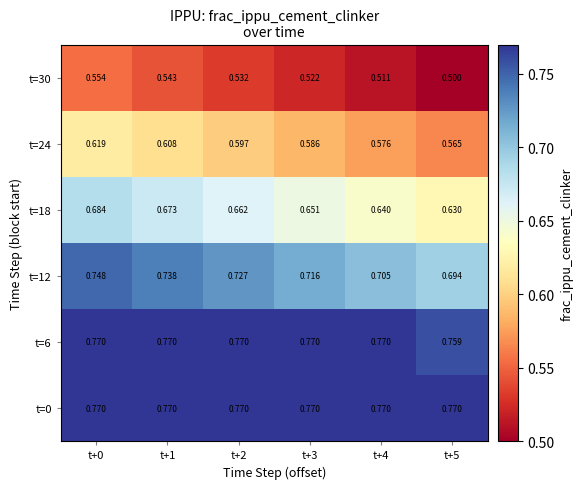

Is the value of t=12 at t+4 greater than the value of t=6 at t+2?

No